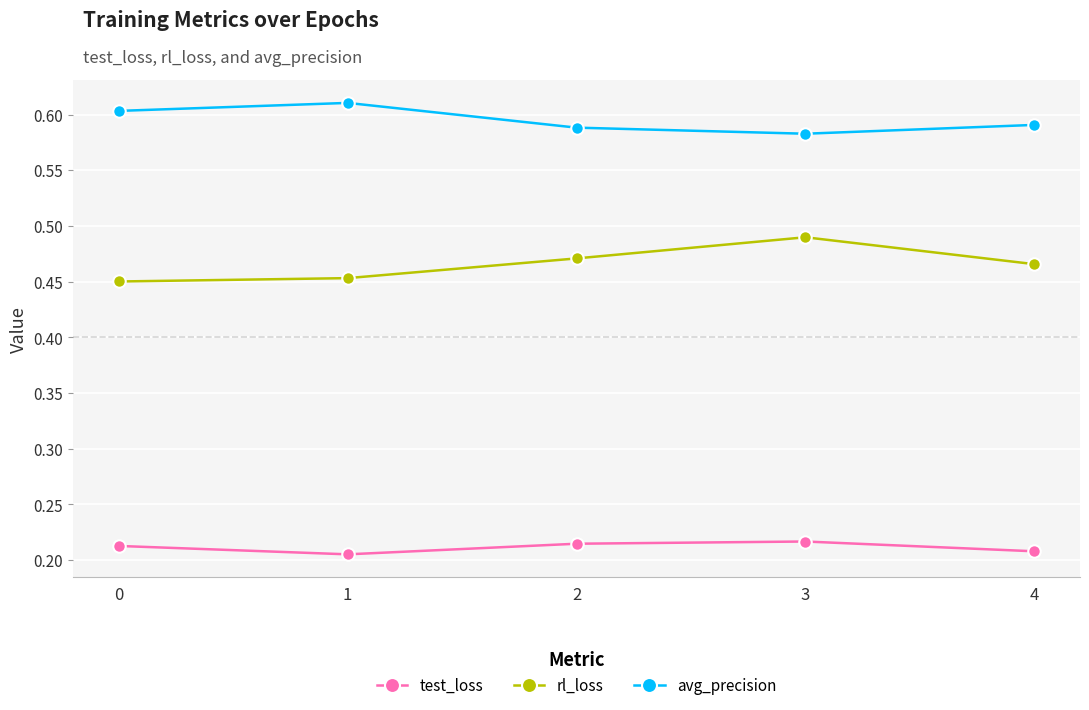

Which series changed the most between 3 and 4?

rl_loss